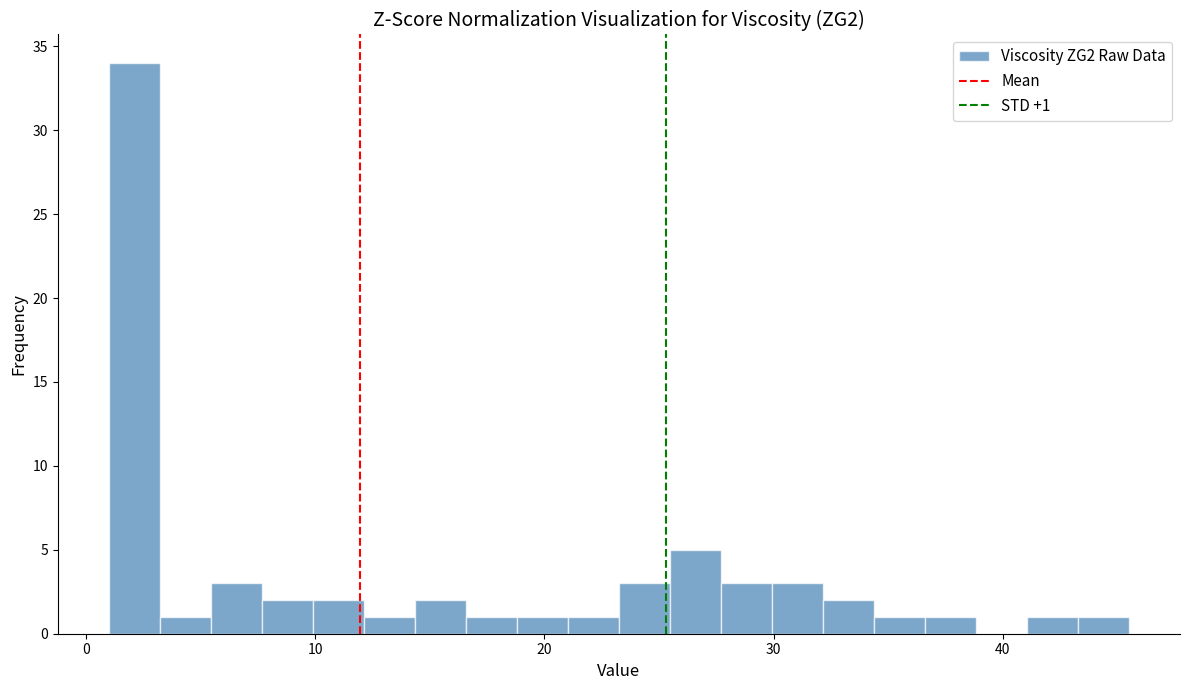

Read against the x-axis, roughly where is the centre of the tallest bar?

2